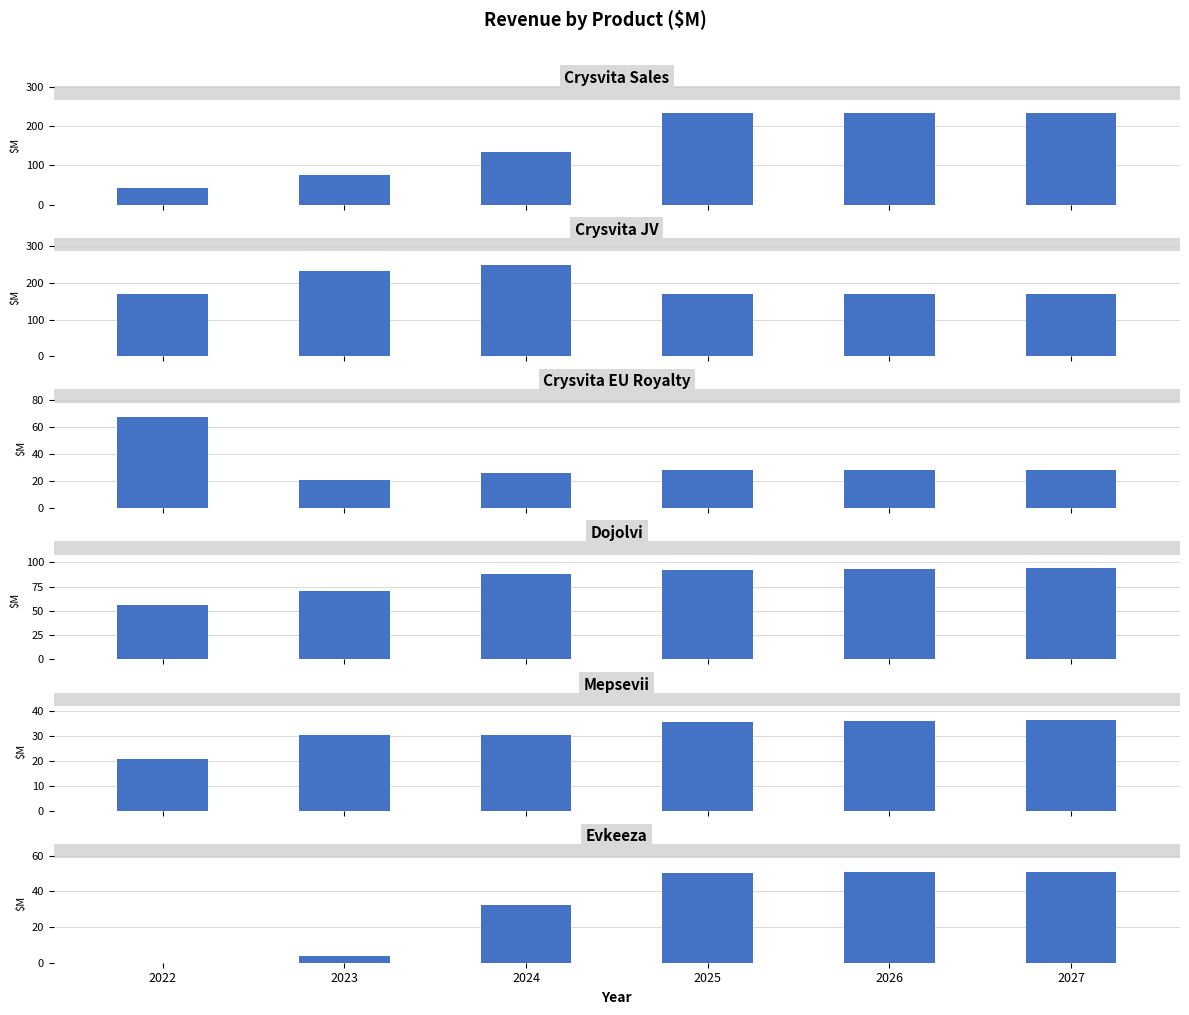

The value of Crysvita Sales at 2024 is 232.5. True or false?

False